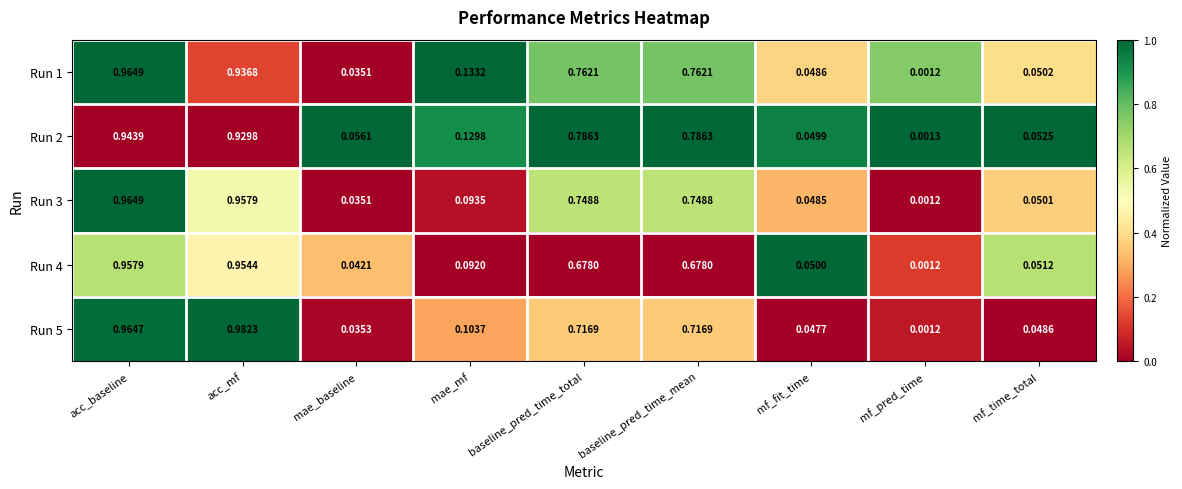

At which category is the sum across all series the highest?

acc_baseline